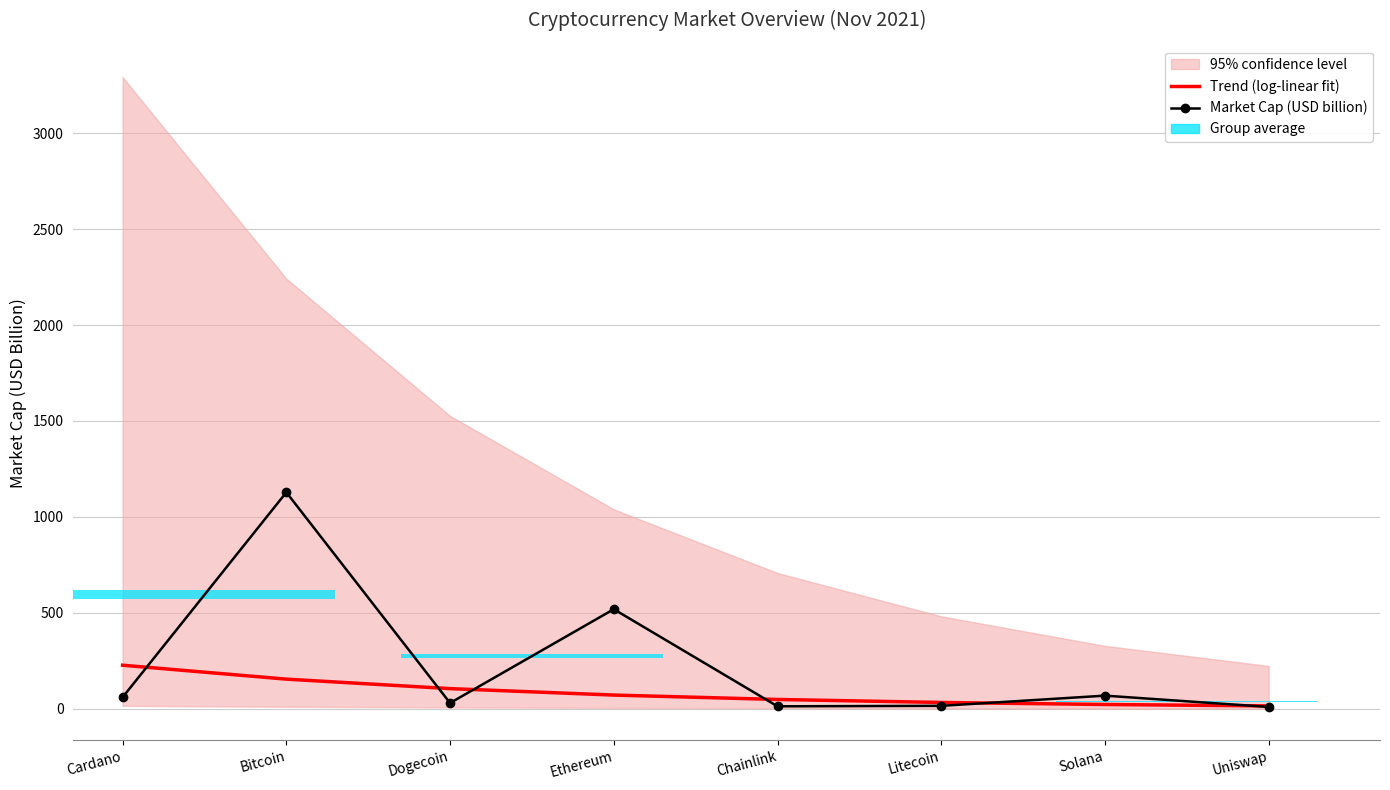

Reading left to right, transcribe all the data shown in this chart.

Trend (log-linear fit): Cardano=227.4	Bitcoin=154.8	Dogecoin=105.4	Ethereum=71.8	Chainlink=48.9	Litecoin=33.3	Solana=22.7	Uniswap=15.4
Market Cap (USD billion): Cardano=60.2	Bitcoin=1128.3	Dogecoin=30.4	Ethereum=519.2	Chainlink=13.2	Litecoin=15.7	Solana=68.8	Uniswap=9.9